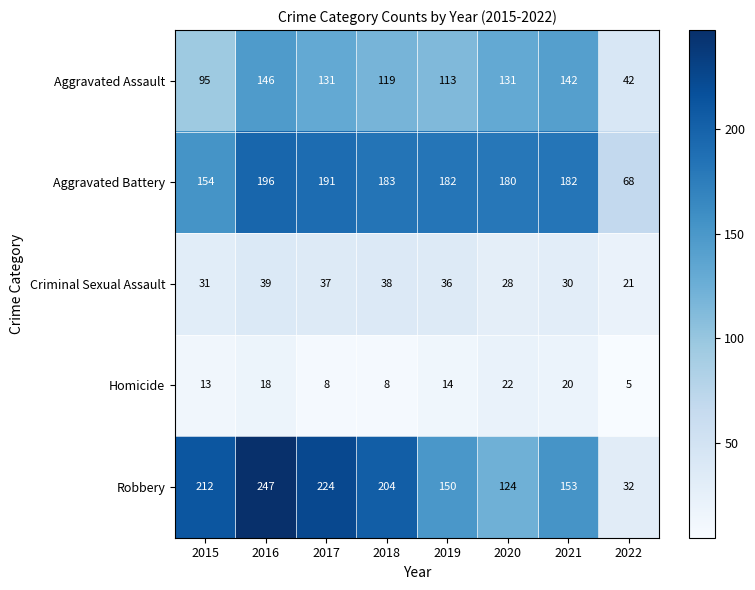

At which label does Homicide reach its peak?

2020